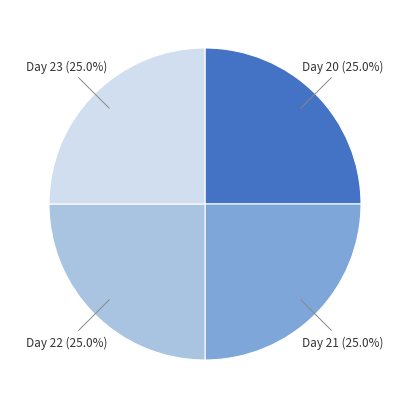

Count the number of slices in the pie.

4